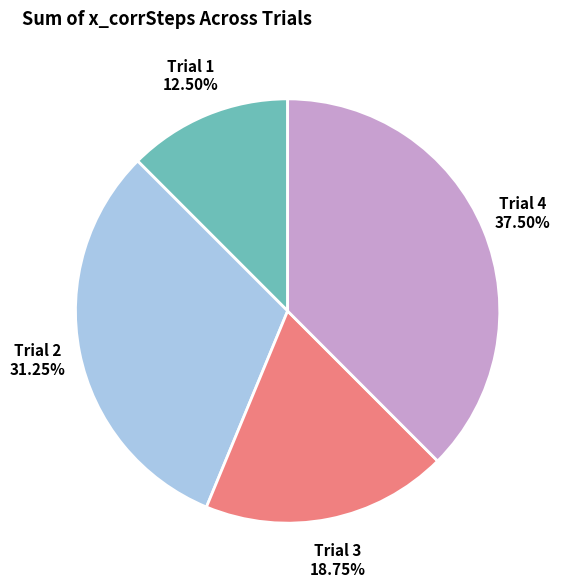

Which slice is the smallest?

Trial 1